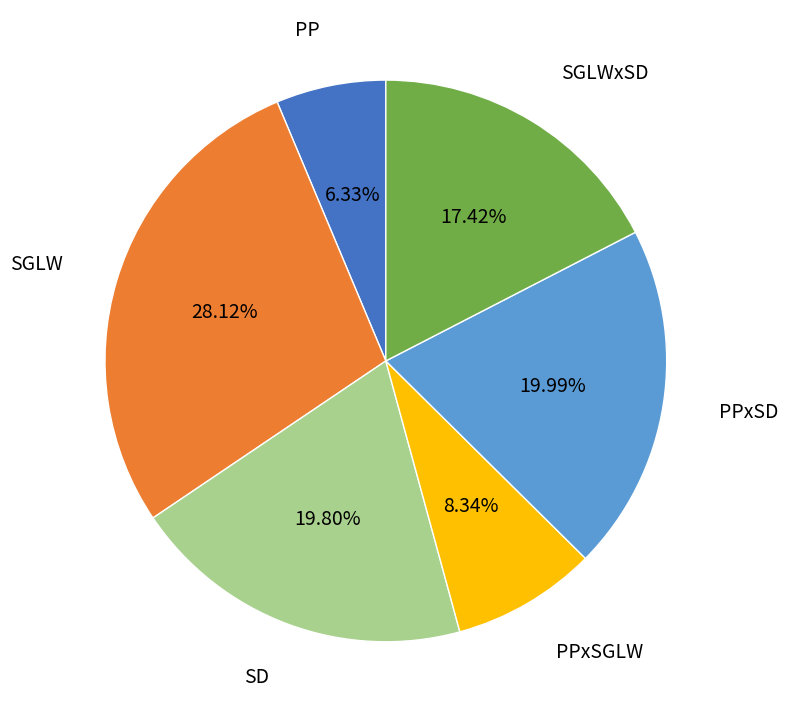

How many segments does this pie chart have?

6